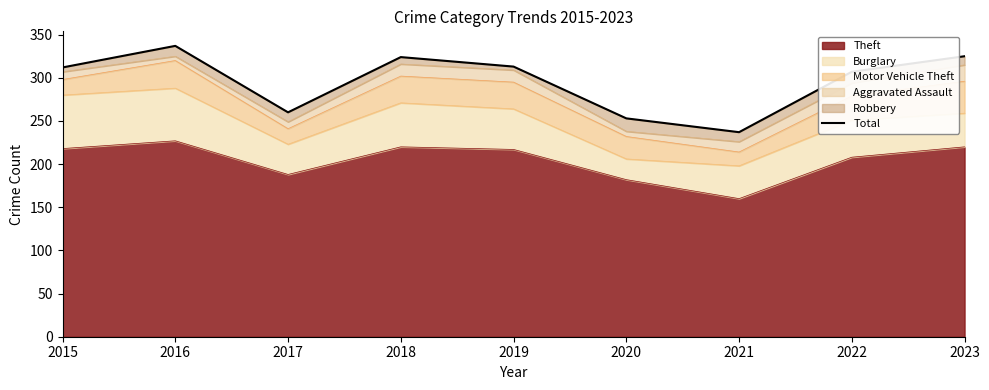

What value does the data have at 2020, to the nearest 10?

250